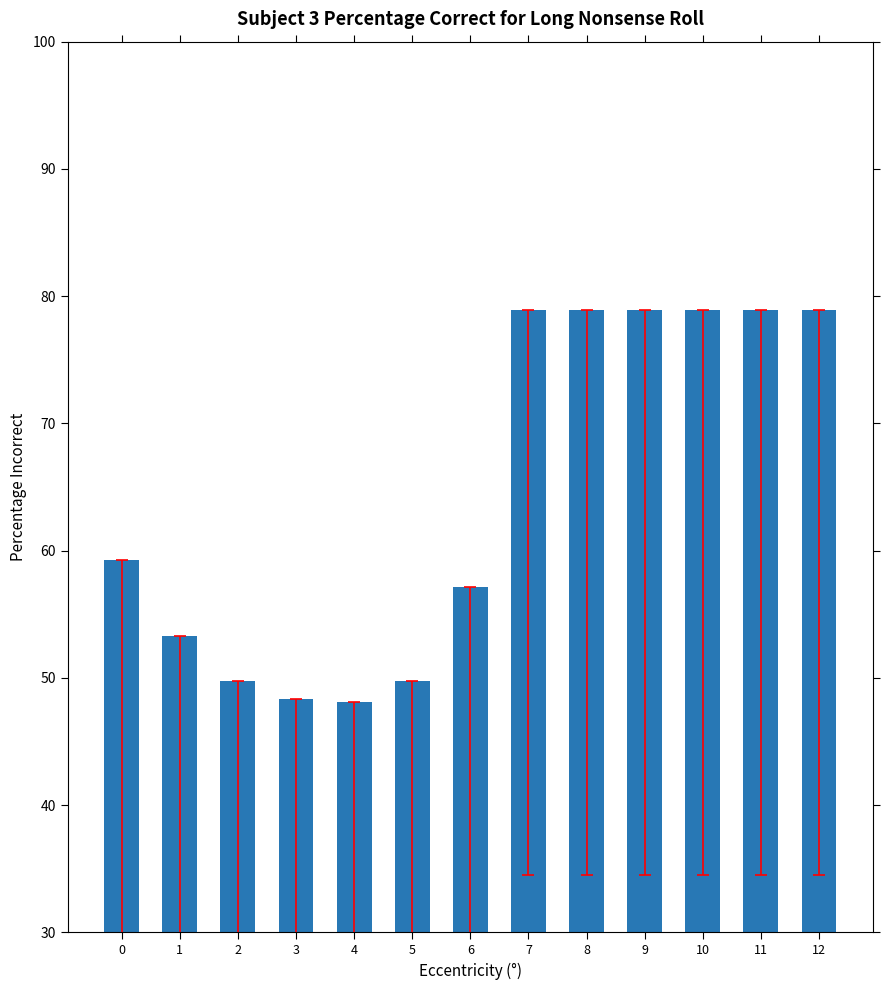

What is the ratio of the value at 2 to the value at 9?

0.6